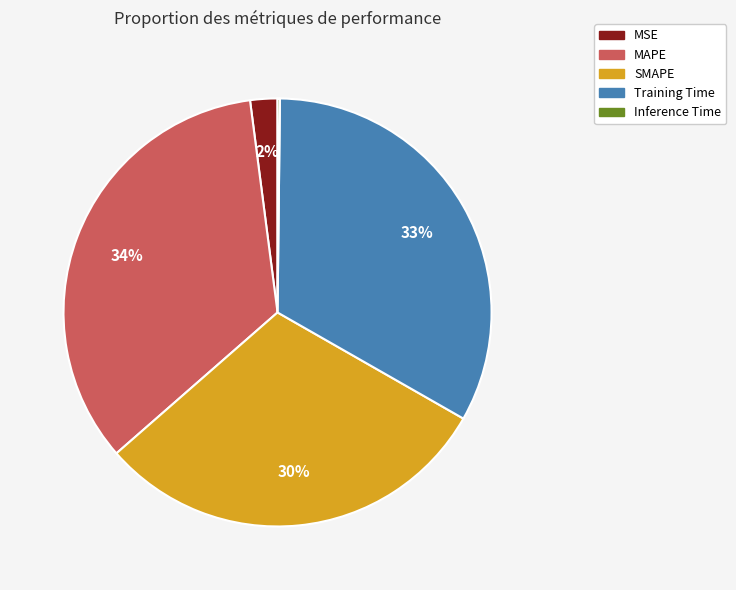

What is the largest slice in the pie chart?

MAPE